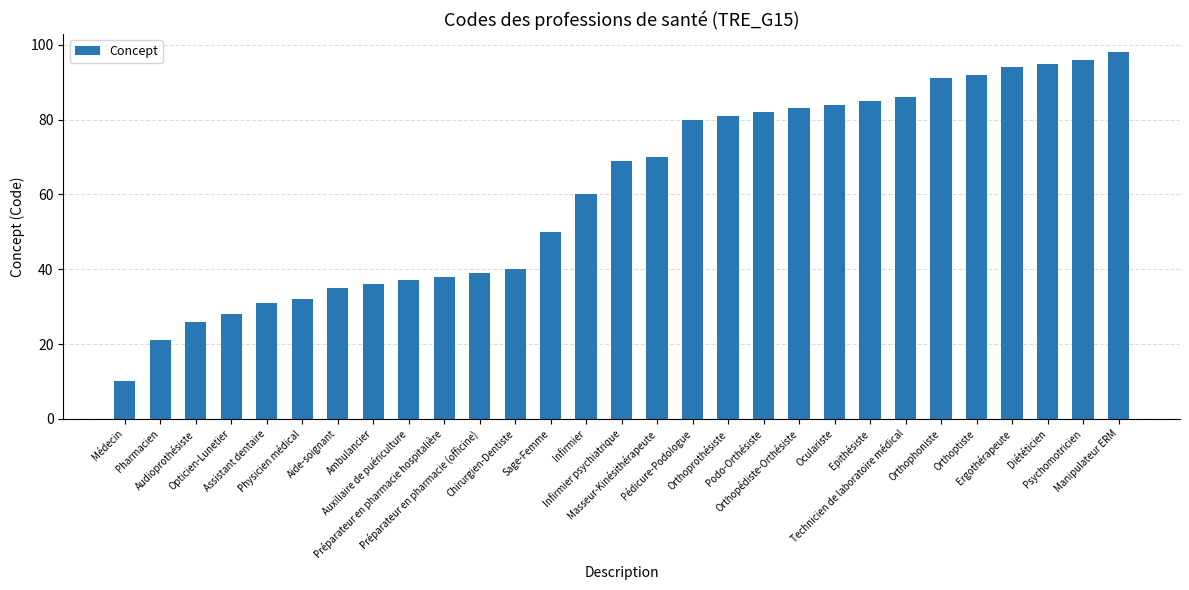

The value at Pédicure-Podologue is 35. True or false?

False